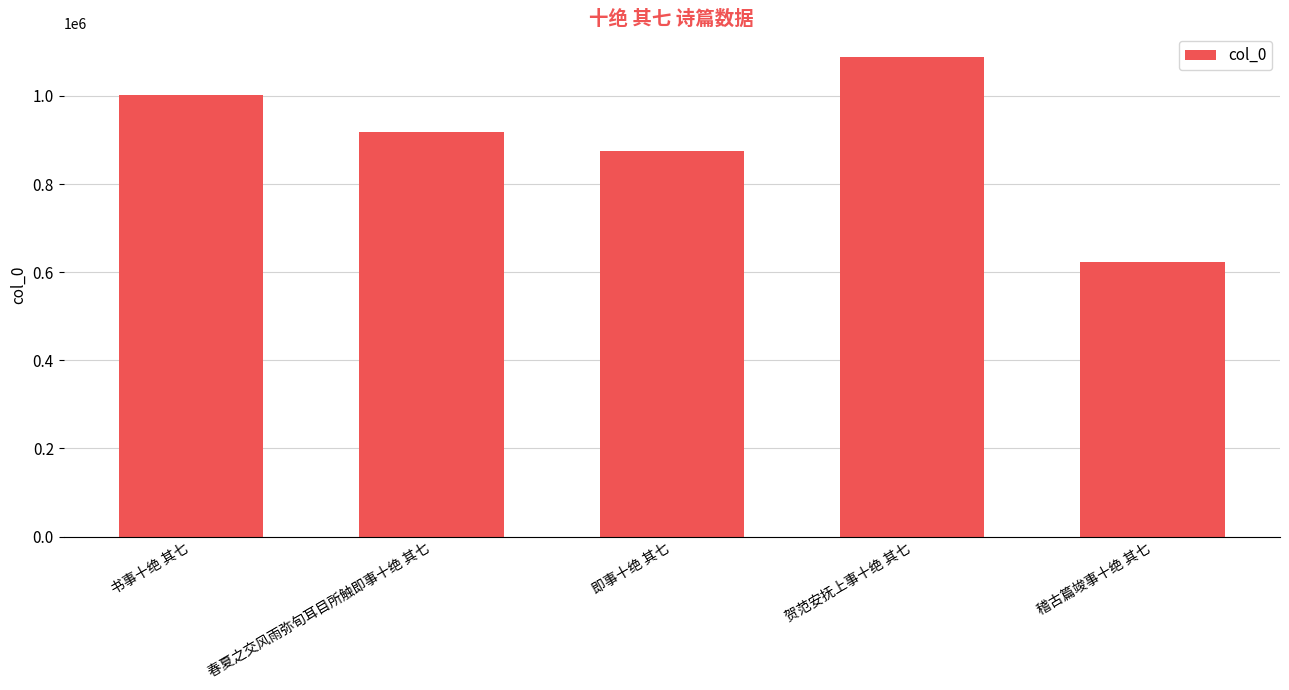

List the labels in order of value, smallest first.

稽古篇竣事十绝 其七, 即事十绝 其七, 春夏之交风雨弥旬耳目所触即事十绝 其七, 书事十绝 其七, 贺范安抚上事十绝 其七